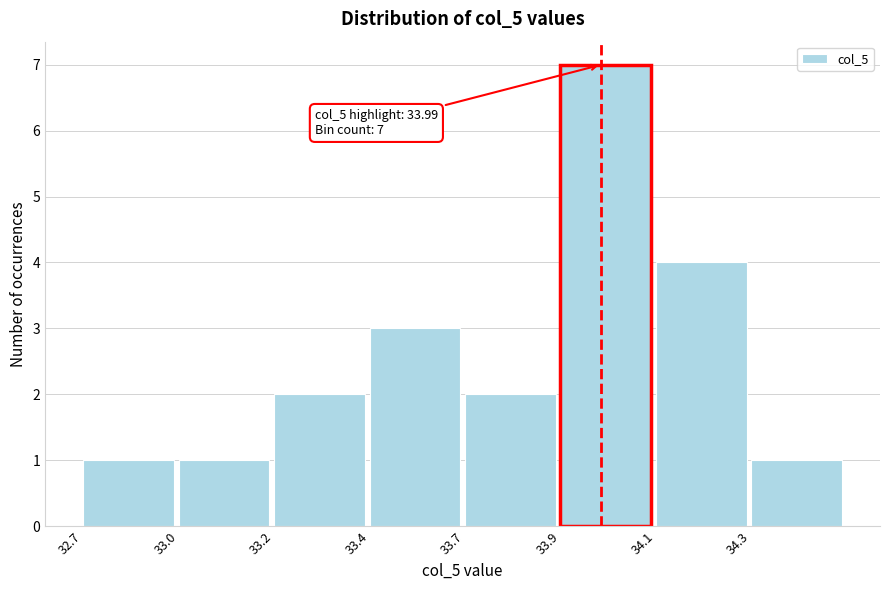

Reading left to right, extract all data points from this chart.

32.7=1	33.0=1	33.2=2	33.4=3	33.7=2	33.9=7	34.1=4	34.3=1